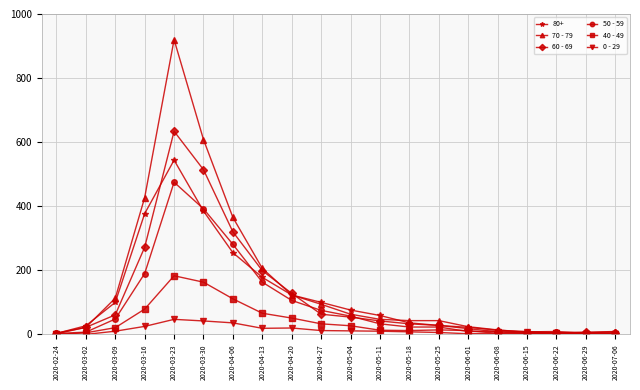

What is the label of the 5th point from the left?

2020-03-23